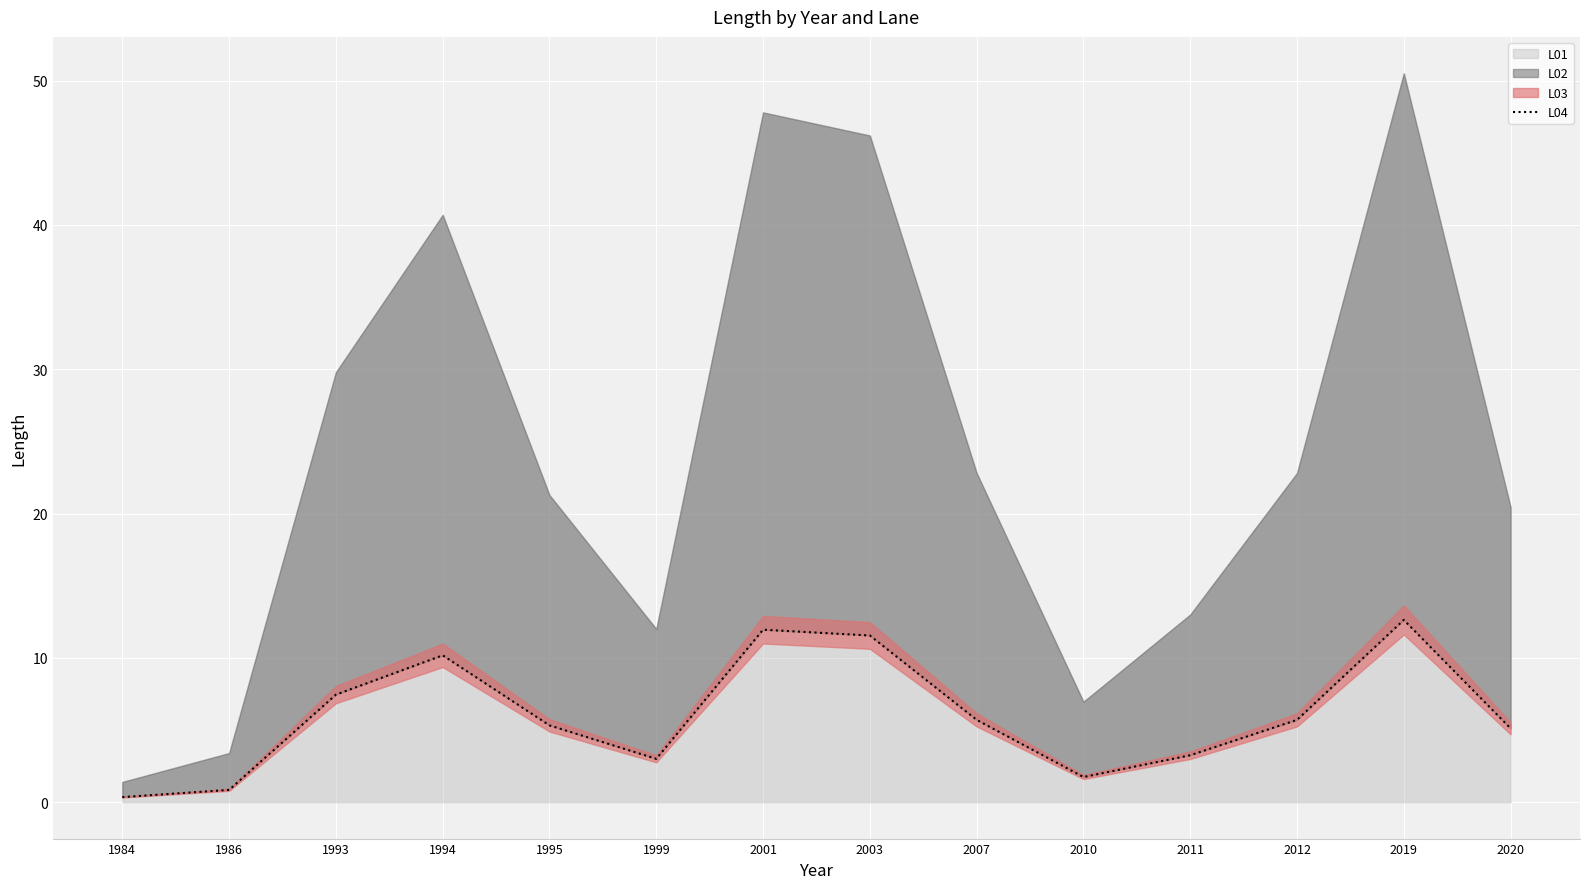

What is the difference between the maximum and minimum values?

12.3